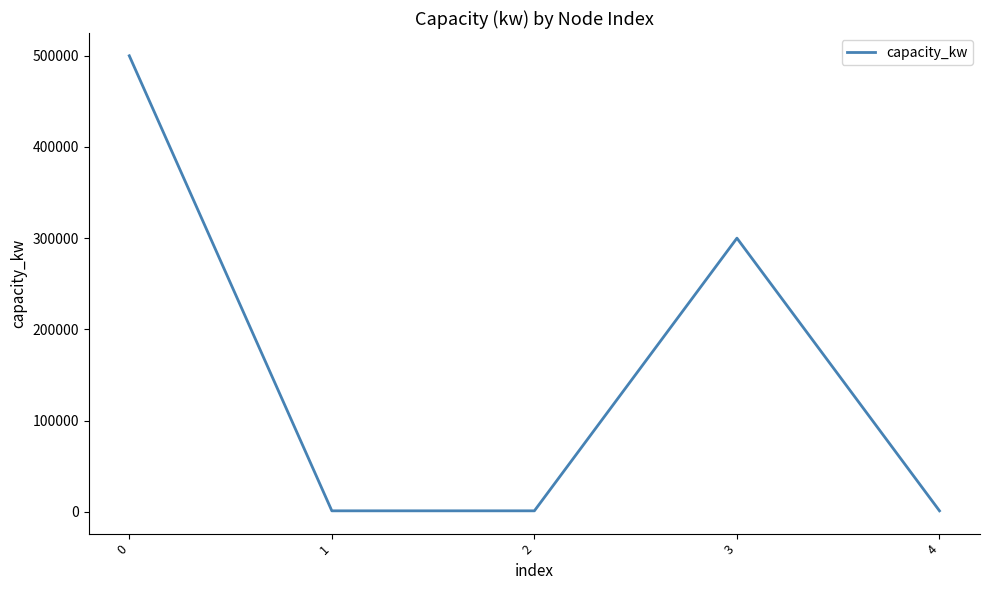

Reading right to left, extract all data points from this chart.

1000	300000	1000	1000	500000